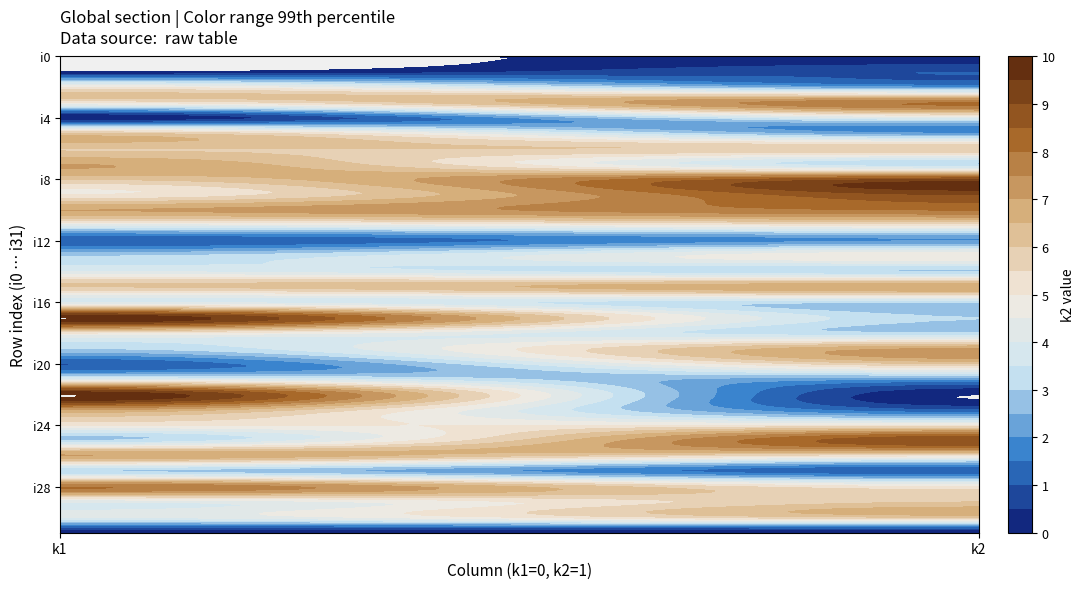

The value of i29 at 0 is 1. True or false?

False